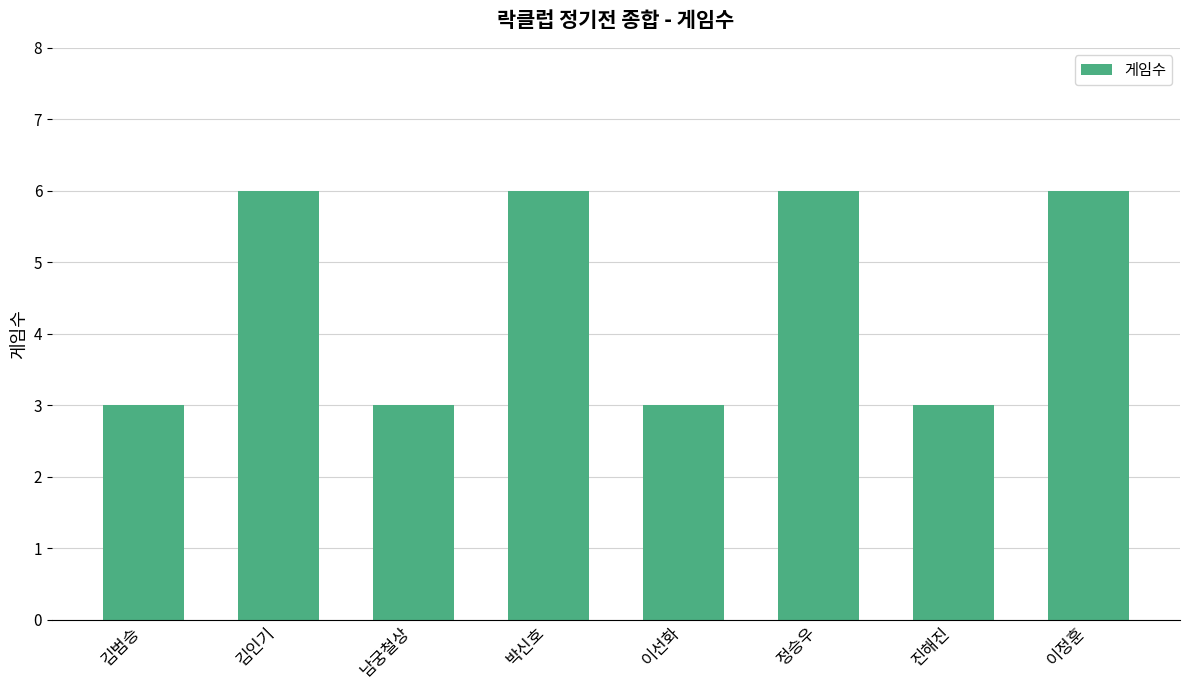

How many values are between 3 and 6?

8